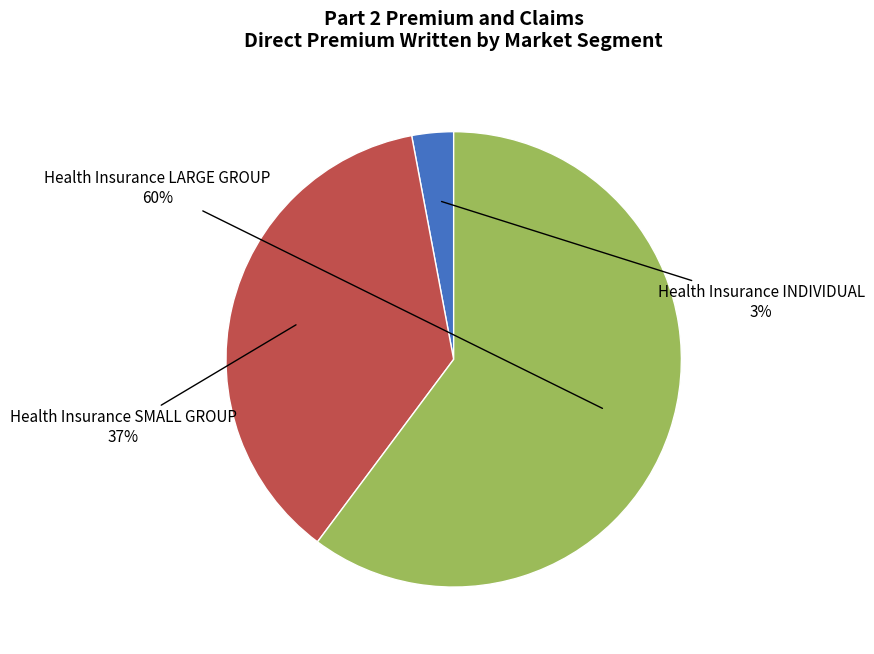

To the nearest percent, what is the average slice percentage?

33%